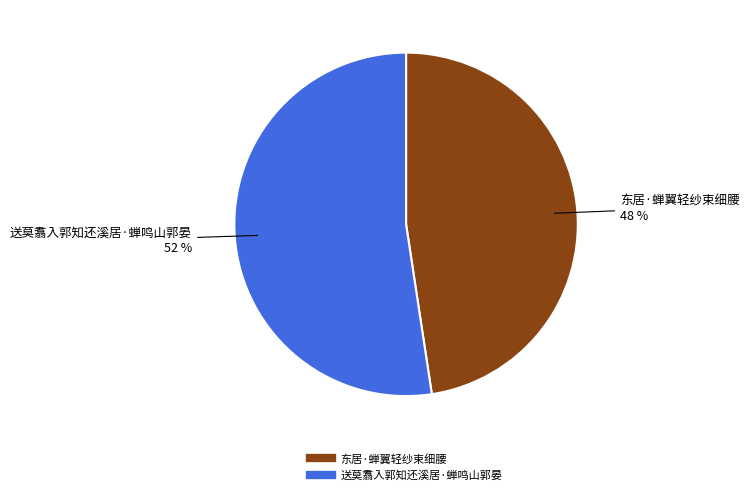

To the nearest percent, what is the combined percentage of 送莫翥入郭知还溪居·蝉鸣山郭晏 and 东居·蝉翼轻纱束细腰?

100%